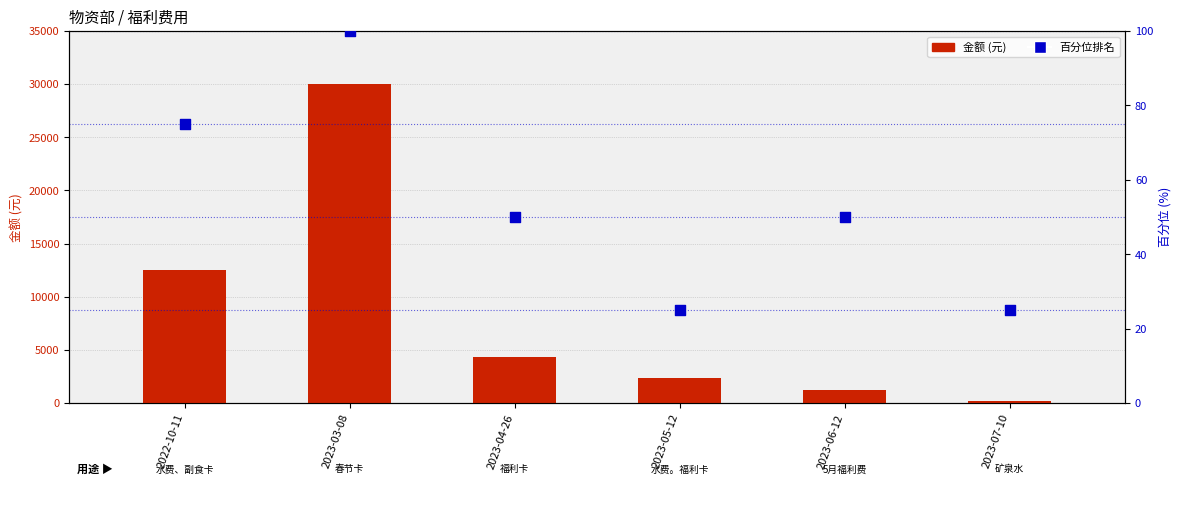

Which series reaches the minimum Y coordinate?

百分位排名